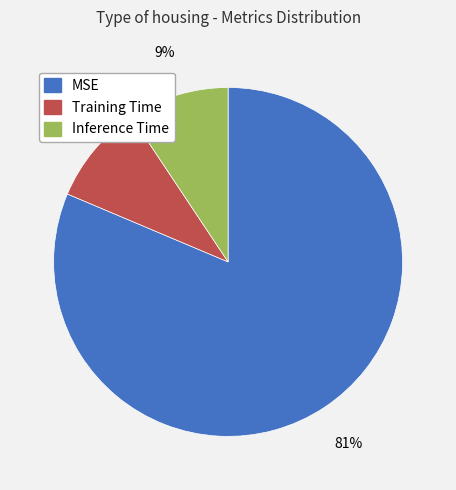

Which slice represents more than half of the pie?

MSE